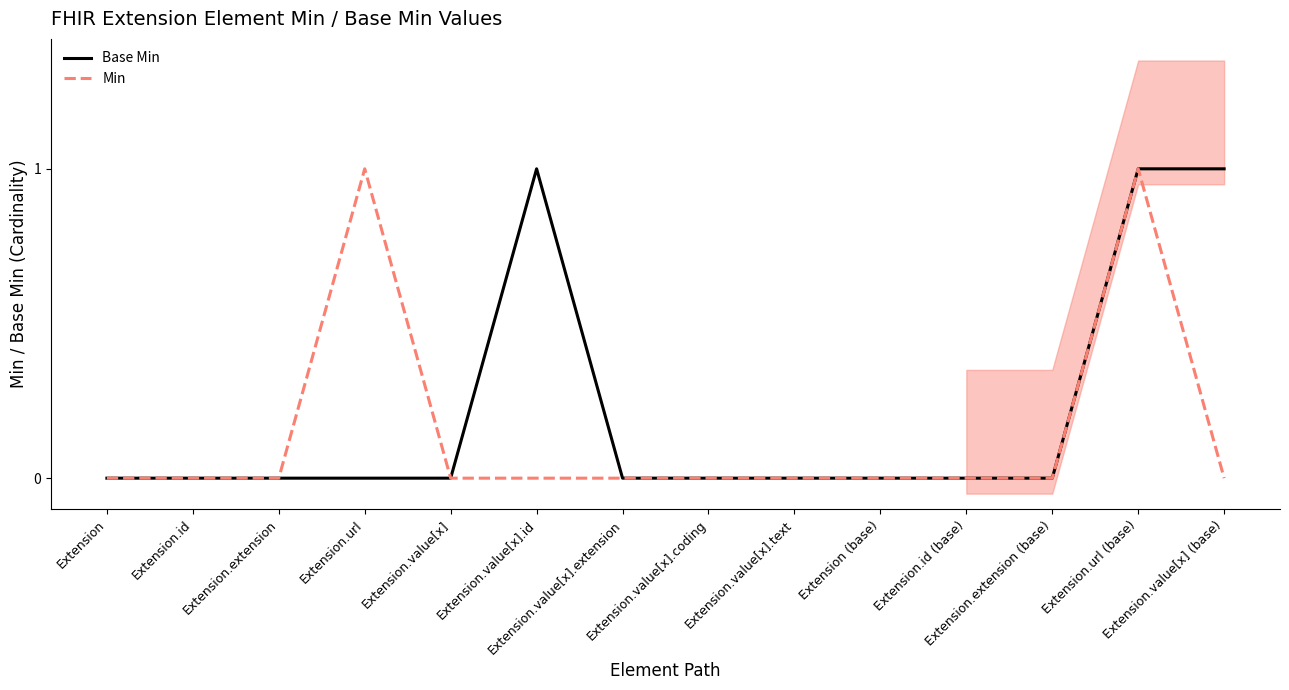

Which category has the lowest value in the Base Min series?

Extension